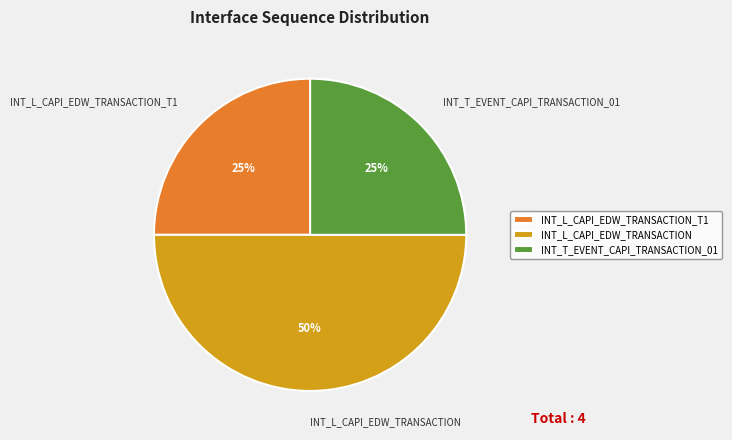

To the nearest percent, what portion does INT_T_EVENT_CAPI_TRANSACTION_01 represent?

25%